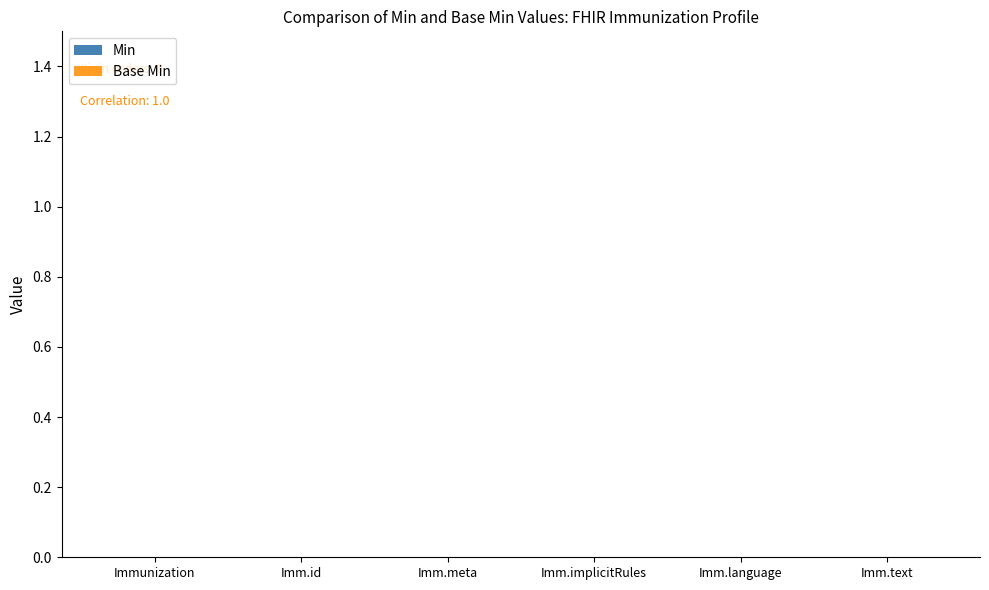

What is the sum of all Base Min values?

5